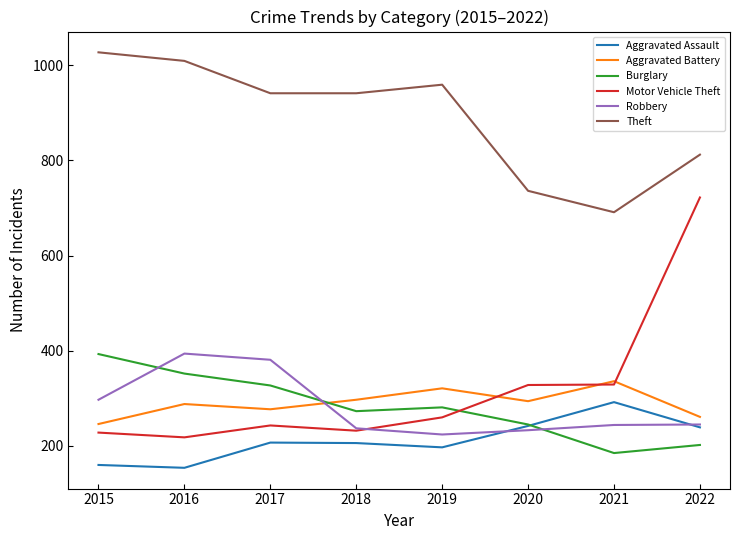

What is the total value across all series at 2016?

2415